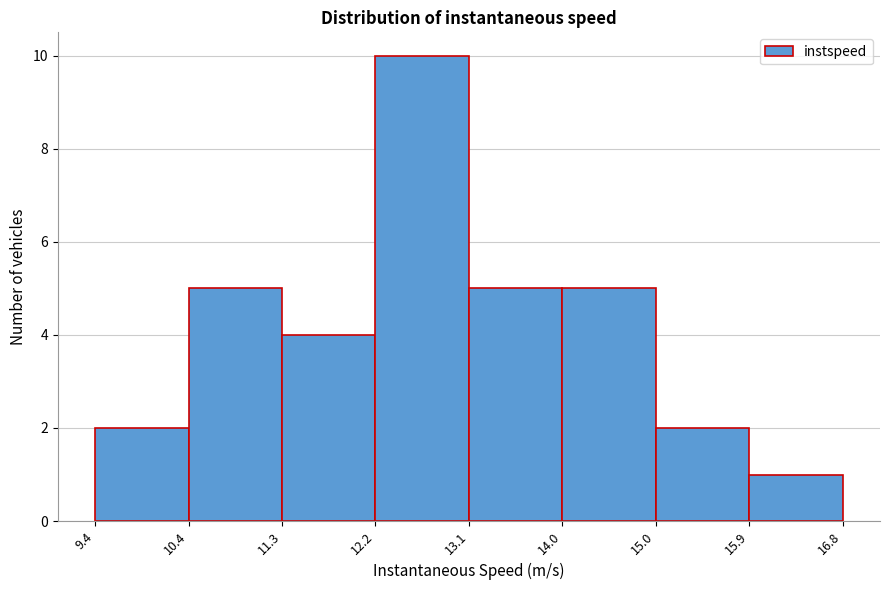

Reading left to right, transcribe this chart: for each bar, give the range it covers on the x-axis and its height. The values are not printed on the chart, so give them approximately, as read against the axis.

9.4 to 10.4: 2
10.4 to 11.3: 5
11.3 to 12.2: 4
12.2 to 13.1: 10
13.1 to 14.0: 5
14.0 to 15.0: 5
15.0 to 15.9: 2
15.9 to 16.8: 1